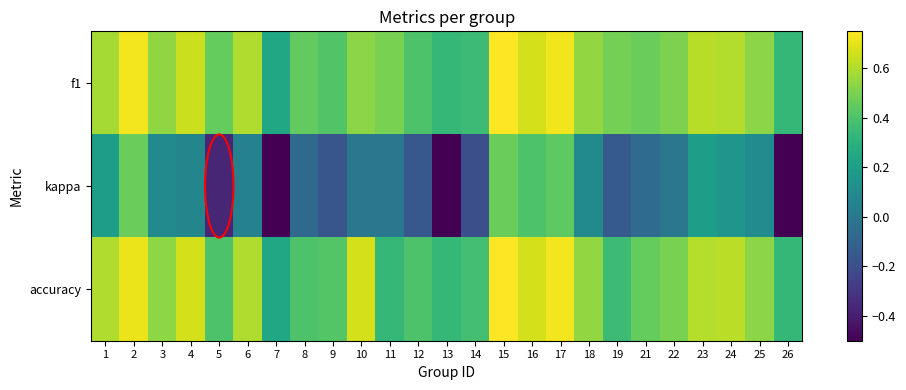

What is the total value across all series at 17?

1.9